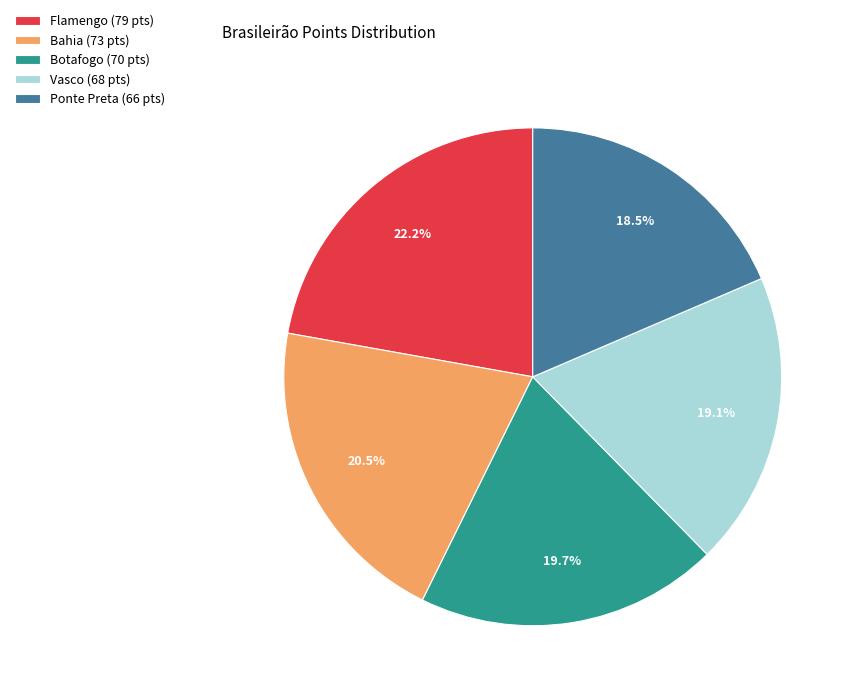

The Ponte Preta slice represents 29% of the pie. True or false?

False